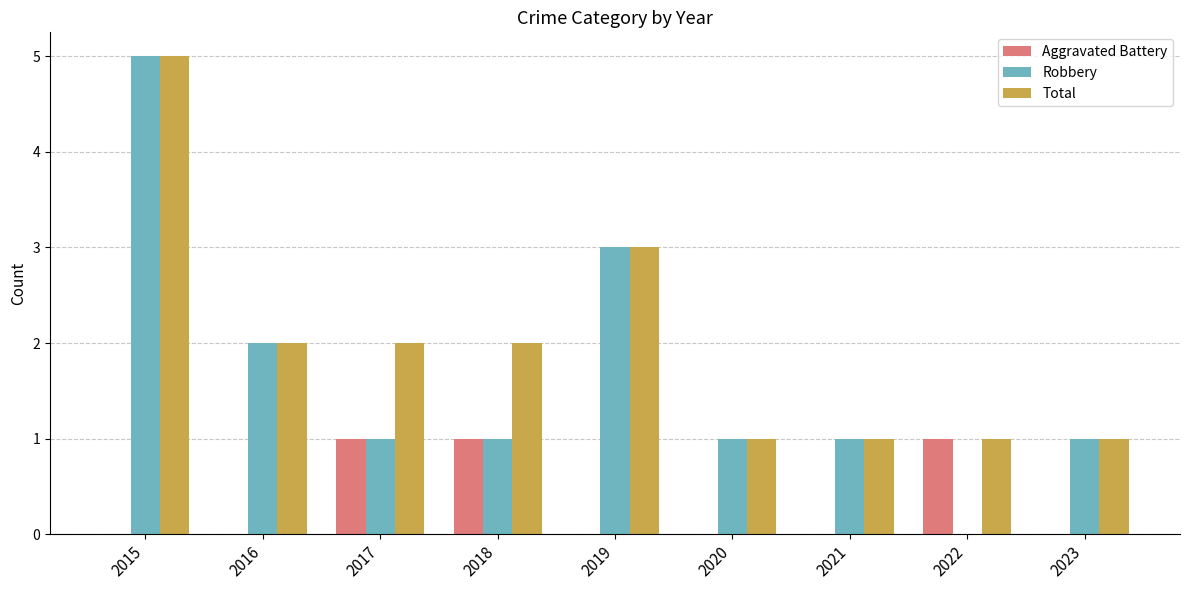

At which label does Robbery reach its peak?

2015